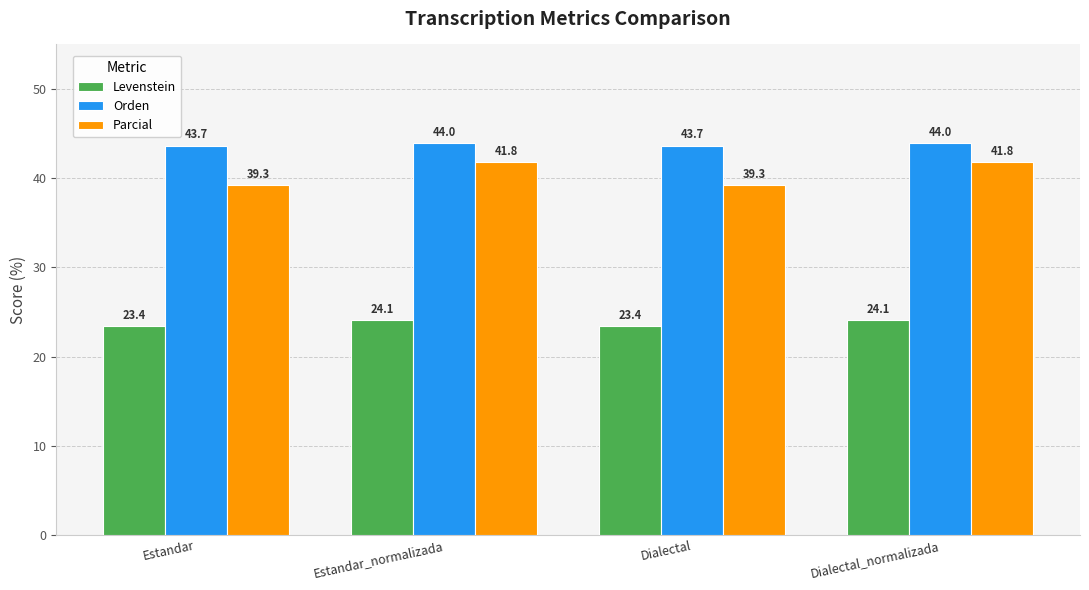

What is the value of the Parcial bar at the 4th from the left?

41.8